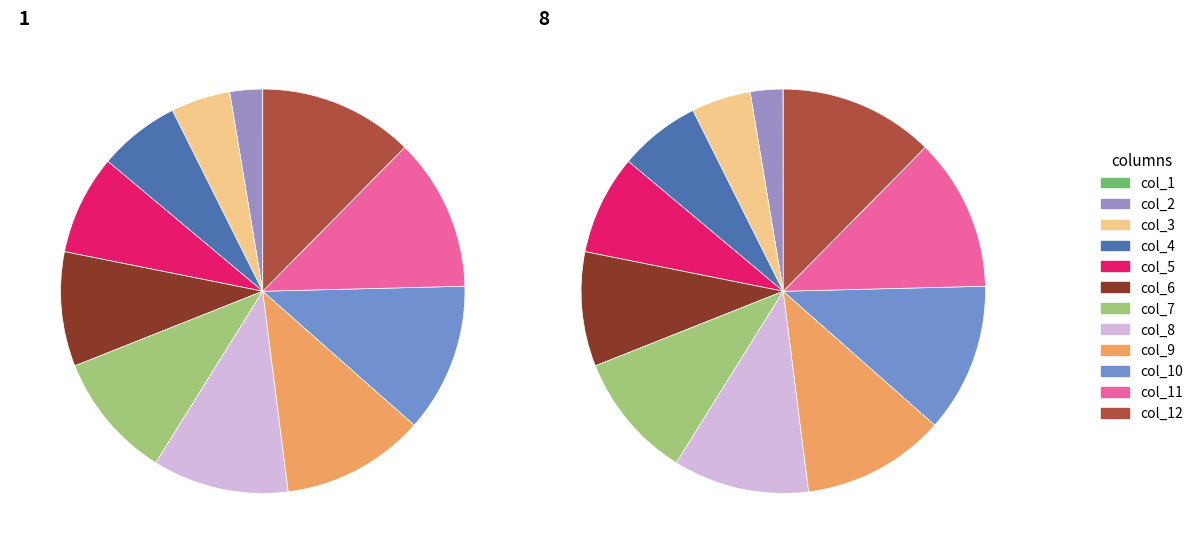

Is the sum of col_3 and col_9 greater than half?

No